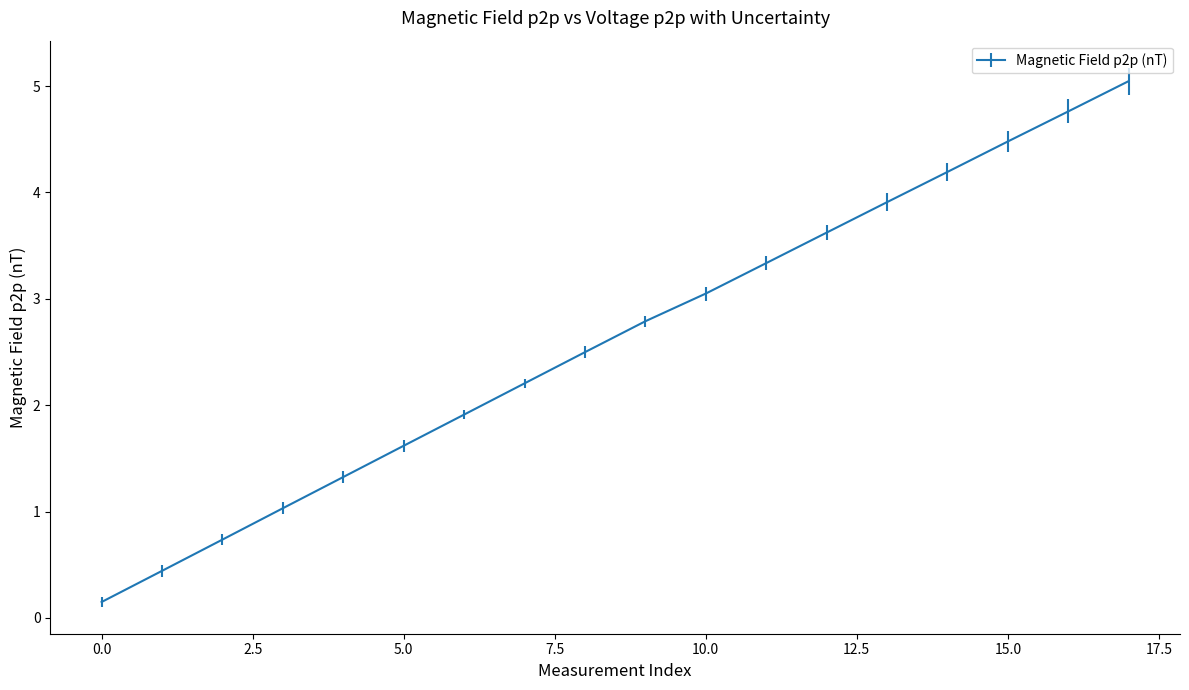

What is the difference between the maximum and second lowest values?

4.6